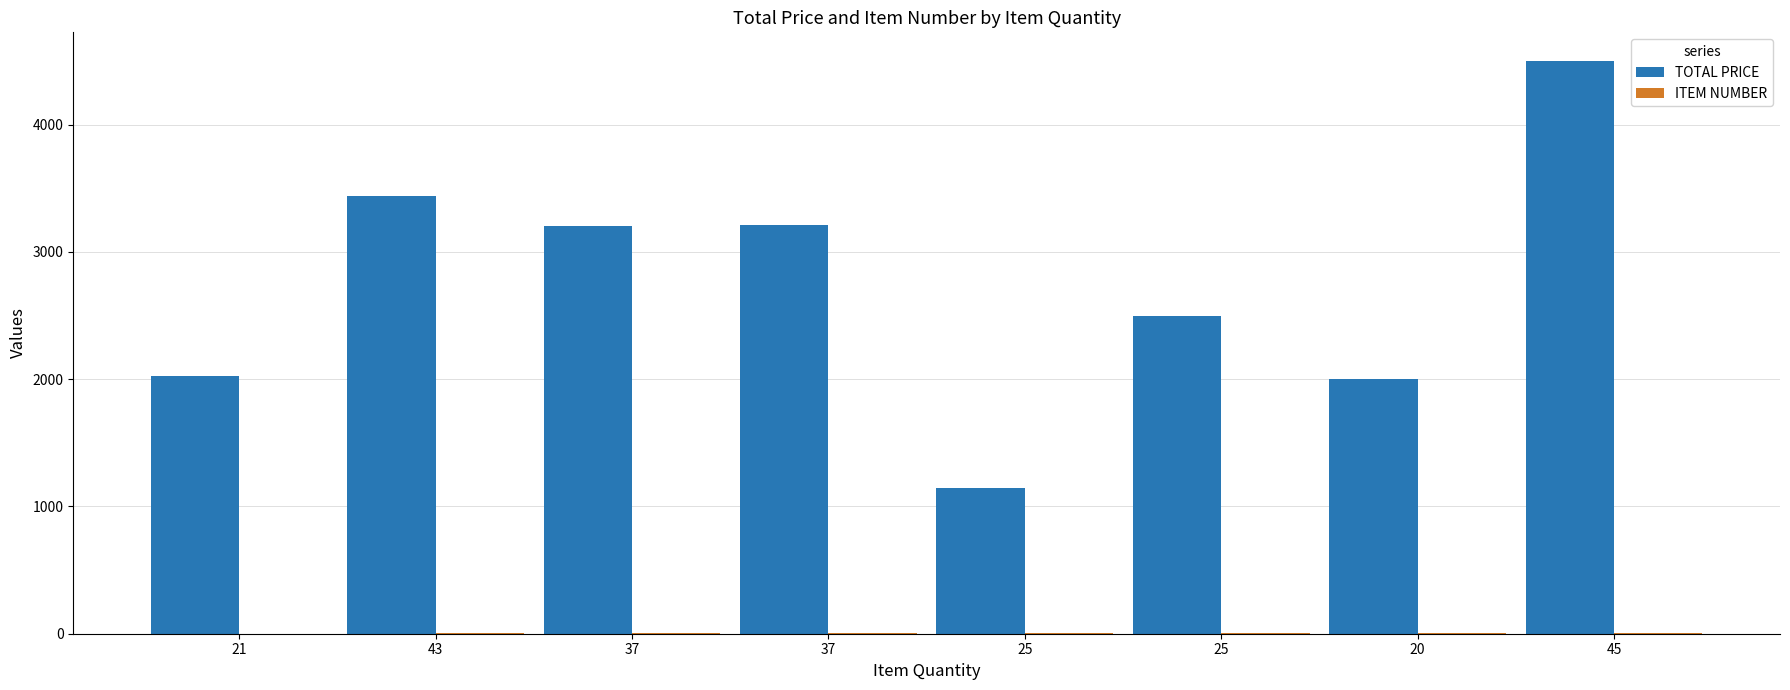

The value of ITEM NUMBER at 25 is 8.9. True or false?

False